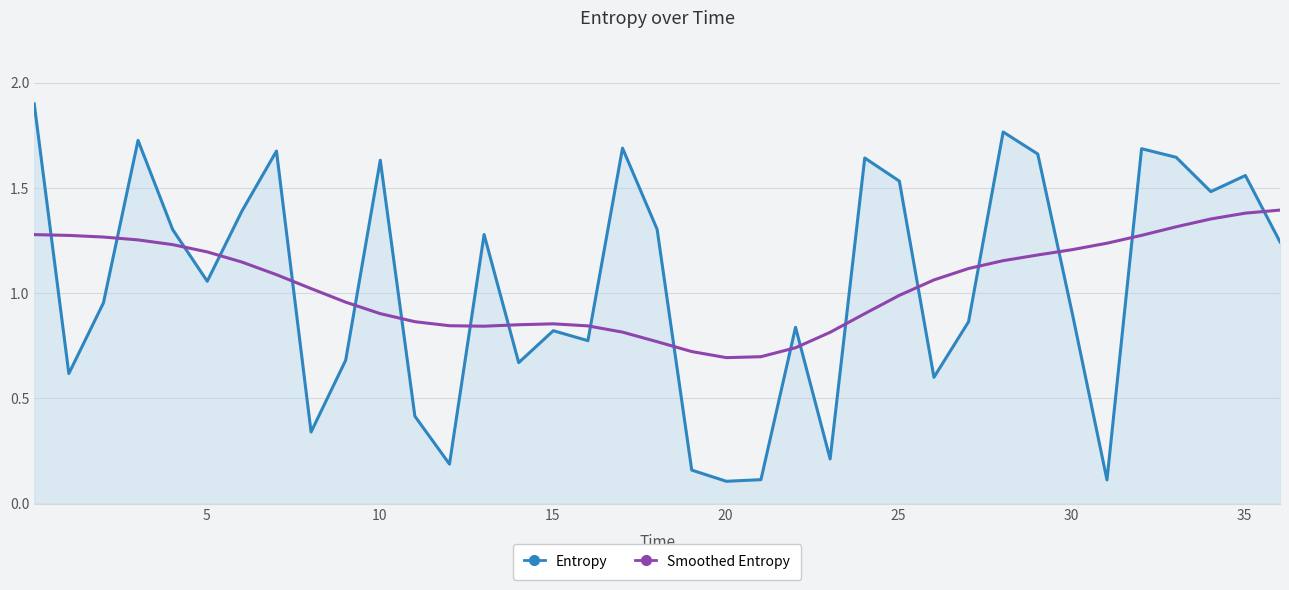

List the series in order of their peak value, lowest first.

Smoothed Entropy, Entropy